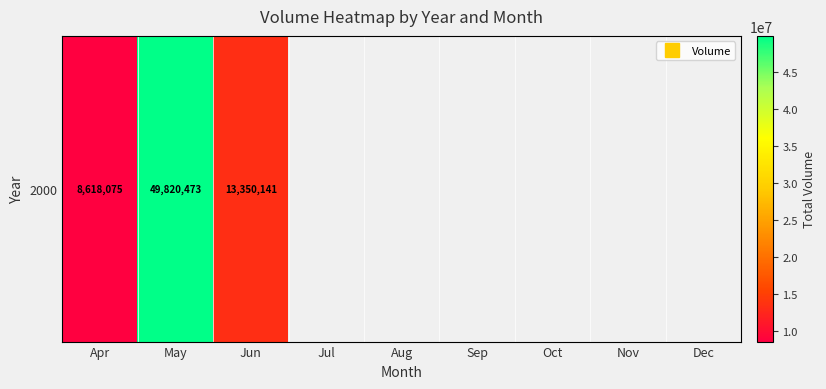

What is the maximum value shown in the chart?

49820473.0